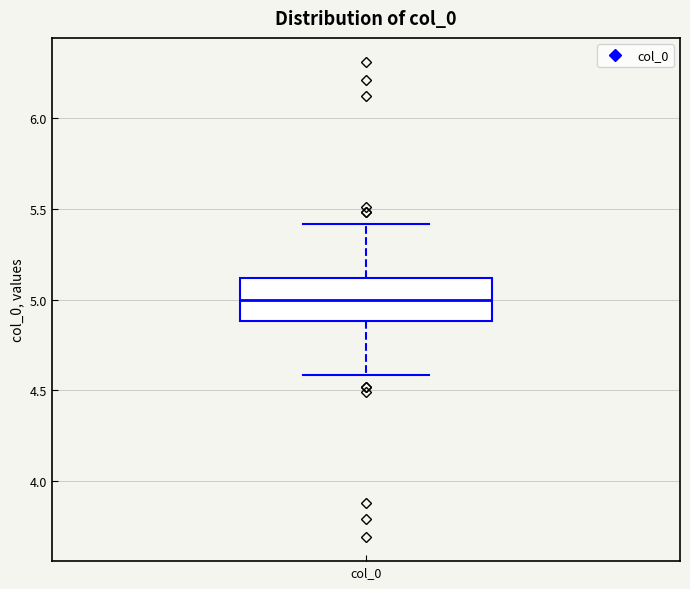

Where does the median line of the box for col_0 sit on the y-axis? The values are not printed on the chart, so give them approximately, as read against the axis.

5.0